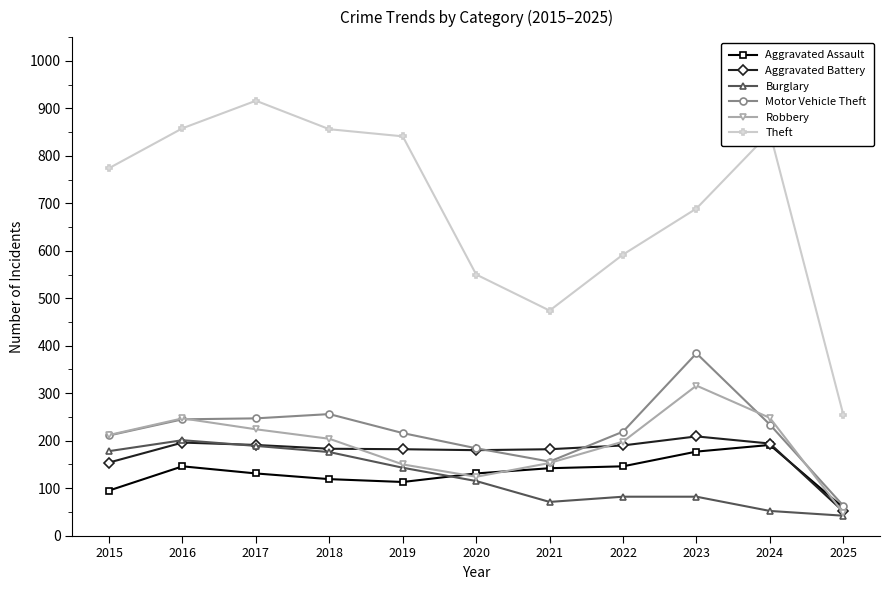

True or false: Theft and Burglary cross at least once.

False